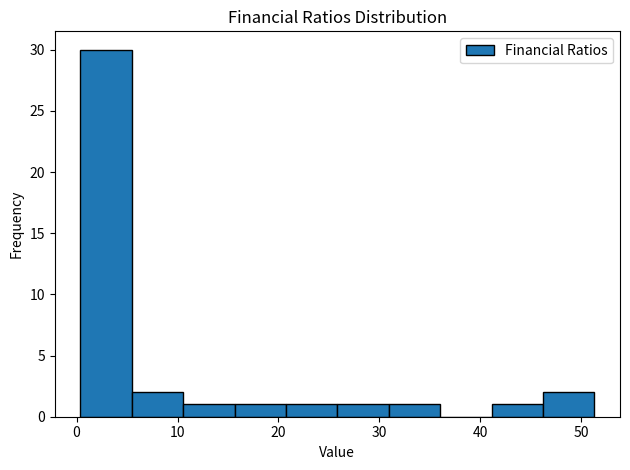

Reading left to right, transcribe this chart: for each bar, give the range it covers on the x-axis and its height. Neither the bar edges nor the heights are printed on the chart, so give them approximately, as read against the axes.

0 to 5: 30
5 to 11: 2
11 to 16: 1
16 to 21: 1
21 to 26: 1
26 to 31: 1
31 to 36: 1
36 to 41: 0
41 to 46: 1
46 to 51: 2